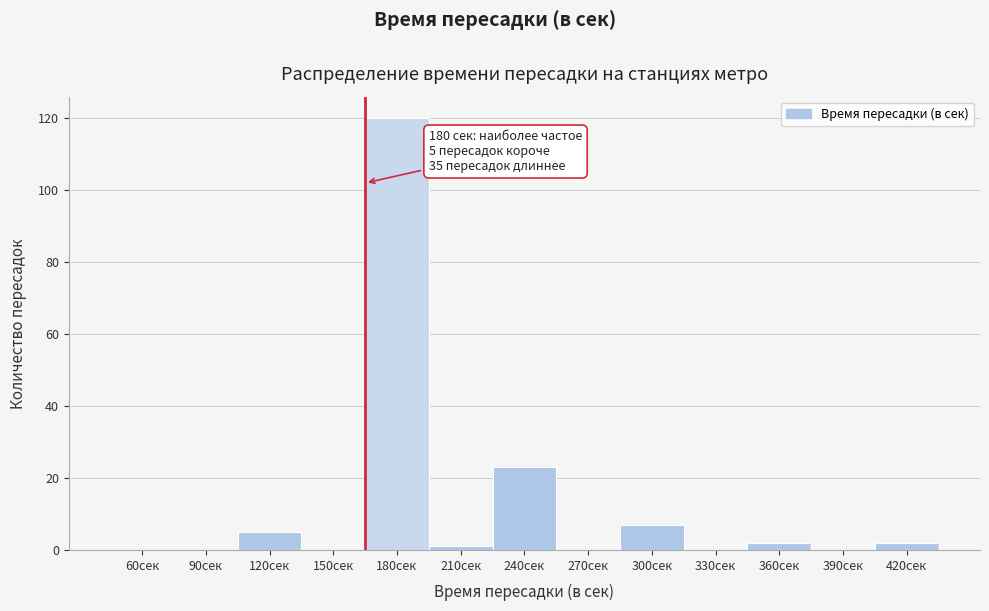

Reading left to right, list all the values displayed in this chart.

60сек=0	90сек=0	120сек=5	150сек=0	180сек=120	210сек=1	240сек=23	270сек=0	300сек=7	330сек=0	360сек=2	390сек=0	420сек=2